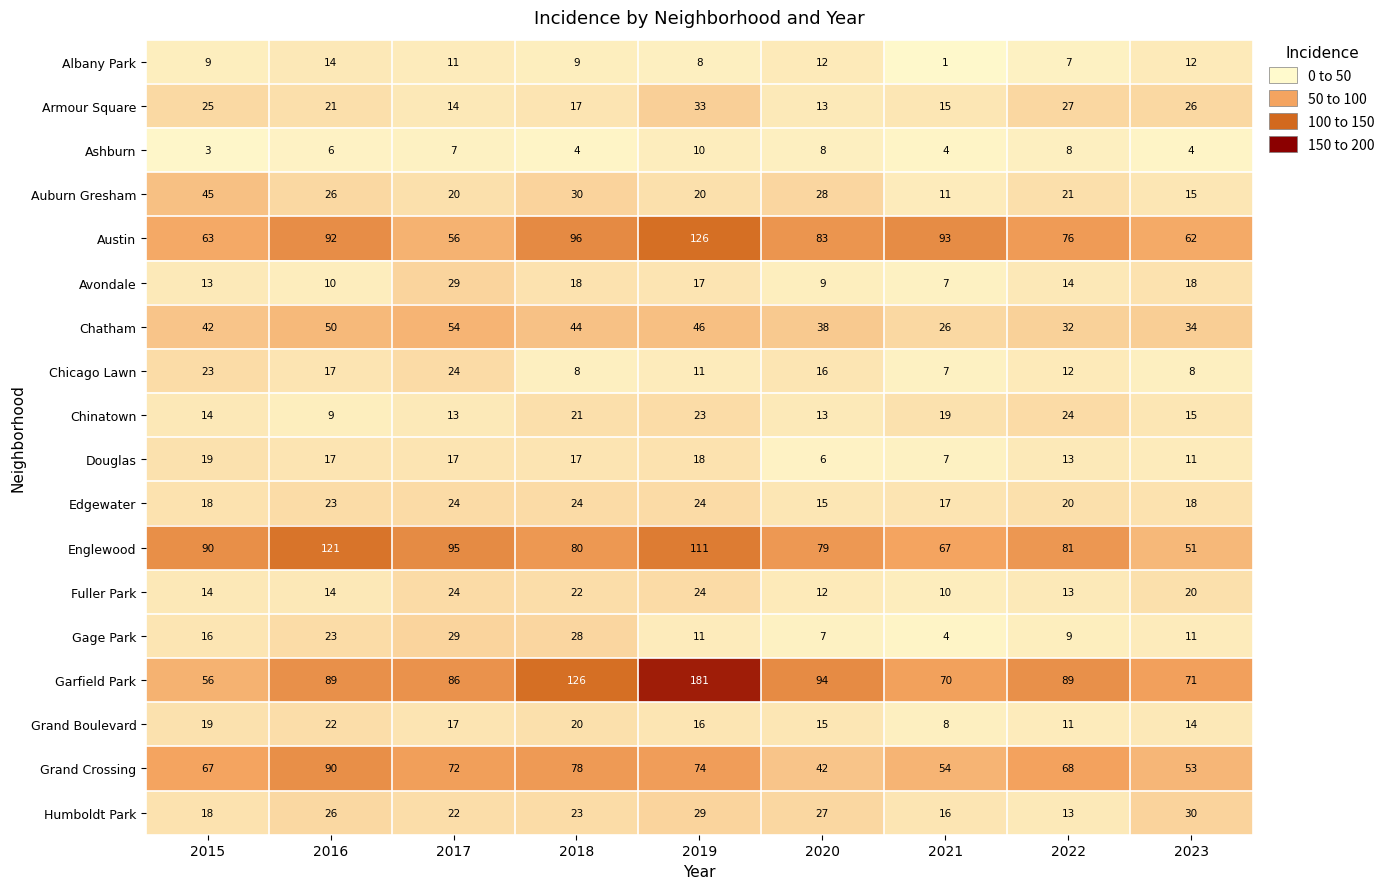

Which series has the widest spread of values?

Garfield Park